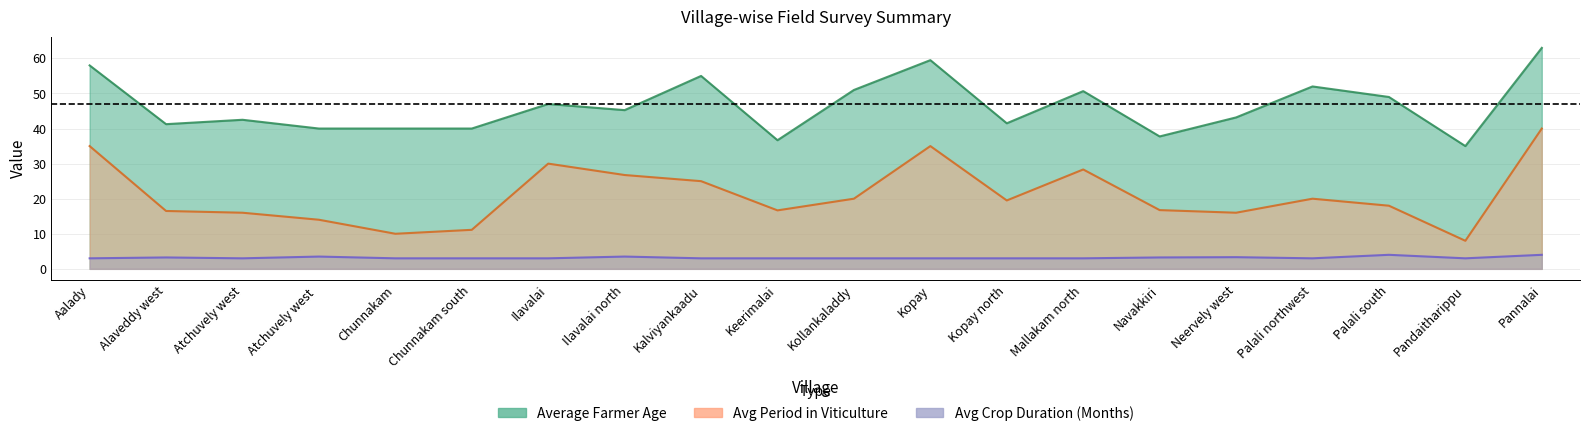

What is the maximum value for Avg Crop Duration (Months)?

4.0